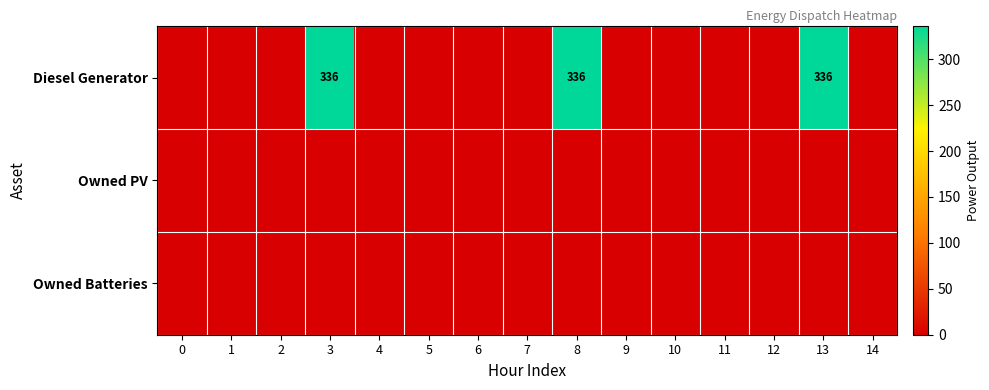

Is it true that Diesel Generator equals 336 at 8?

True